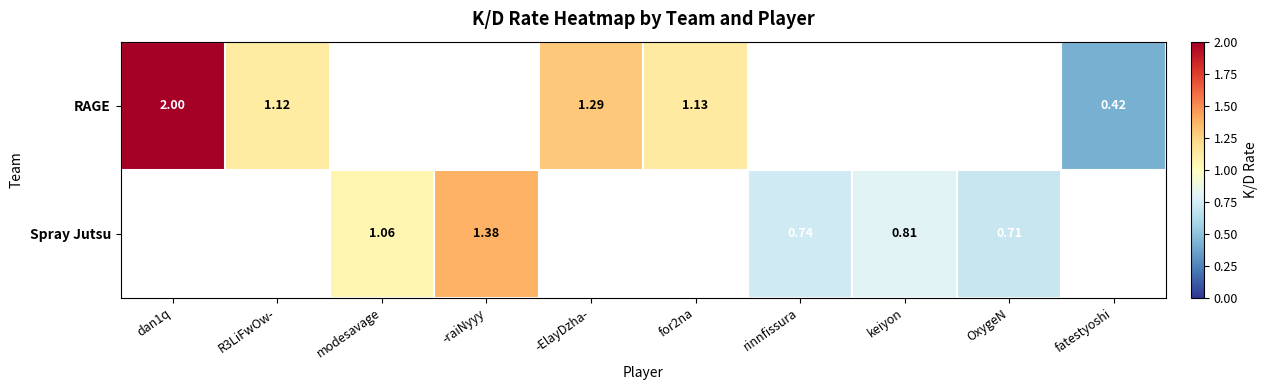

How many values in RAGE are above zero?

5